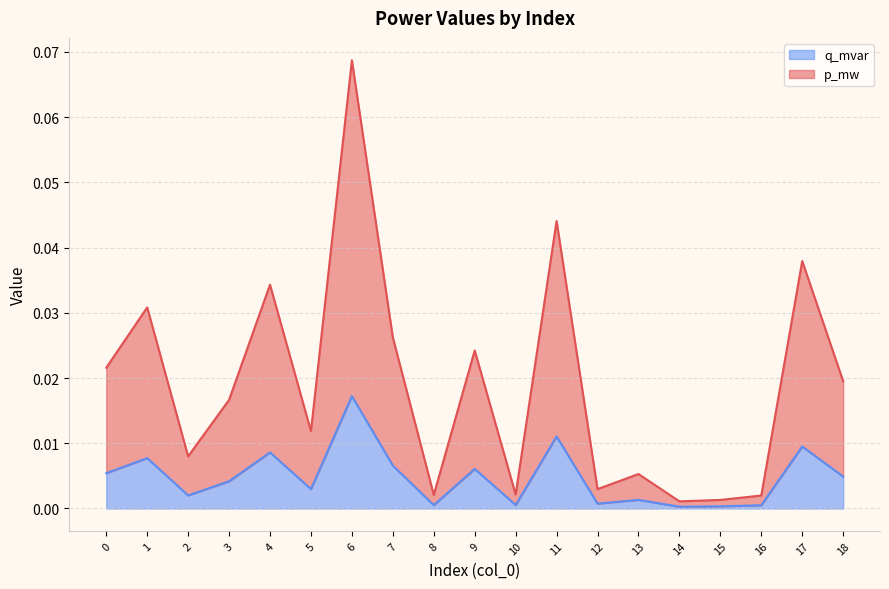

Reading right to left, transcribe all the data shown in this chart.

p_mw: 18=0.0	17=0.0	16=0.0	15=0.0	14=0.0	13=0.0	12=0.0	11=0.0	10=0.0	9=0.0	8=0.0	7=0.0	6=0.1	5=0.0	4=0.0	3=0.0	2=0.0	1=0.0	0=0.0
q_mvar: 18=0.0	17=0.0	16=0.0	15=0.0	14=0.0	13=0.0	12=0.0	11=0.0	10=0.0	9=0.0	8=0.0	7=0.0	6=0.0	5=0.0	4=0.0	3=0.0	2=0.0	1=0.0	0=0.0